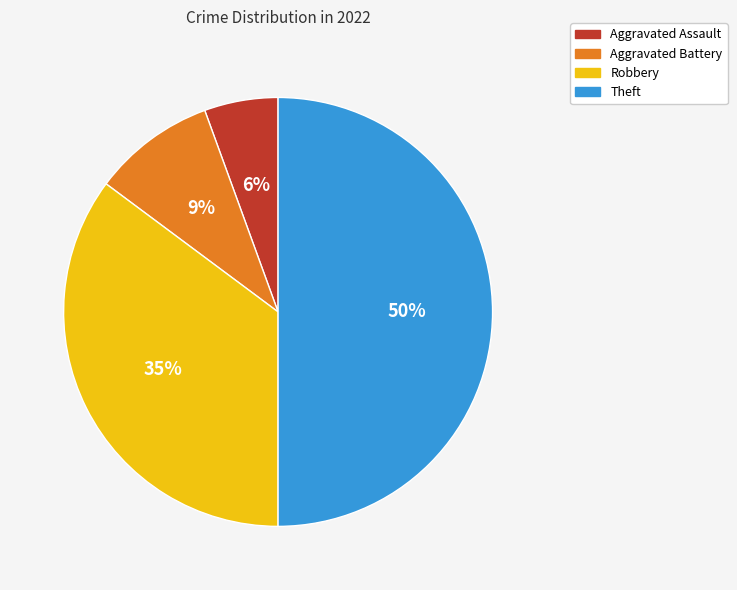

Which slice is the smallest?

Aggravated Assault